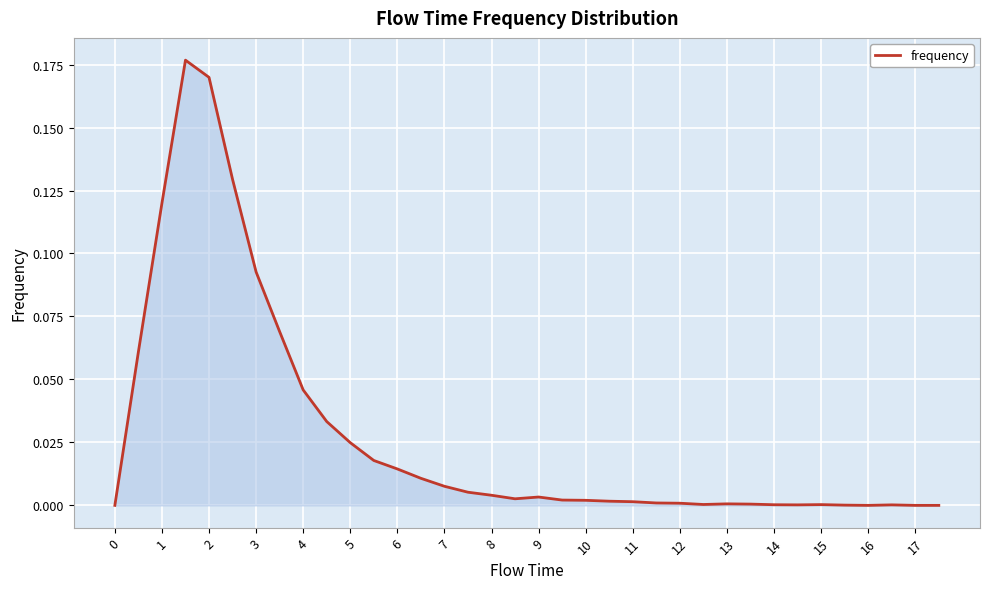

How many points are lower than both their immediate neighbors (excluding endpoints)?

4